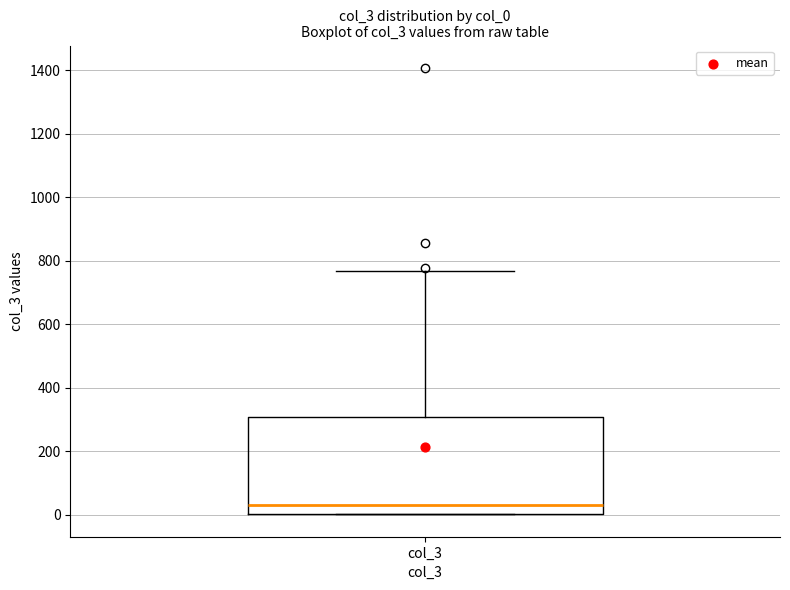

Where does the median line of the box for col_3 sit on the y-axis? The values are not printed on the chart, so give them approximately, as read against the axis.

40